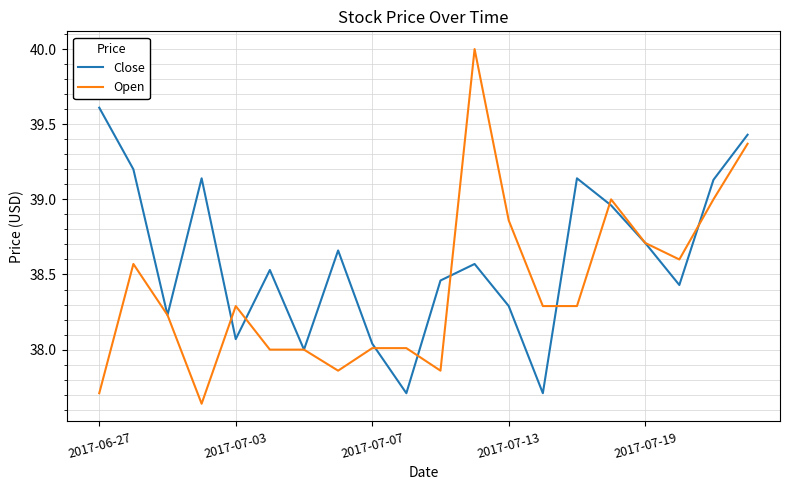

What is the sum of all Close values?

772.0